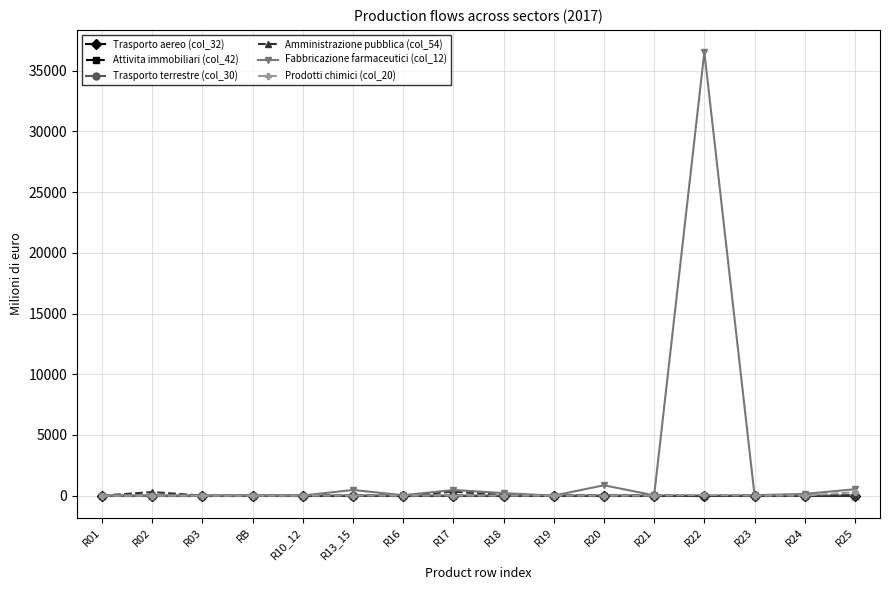

What is the label of the 16th point from the right?

R01